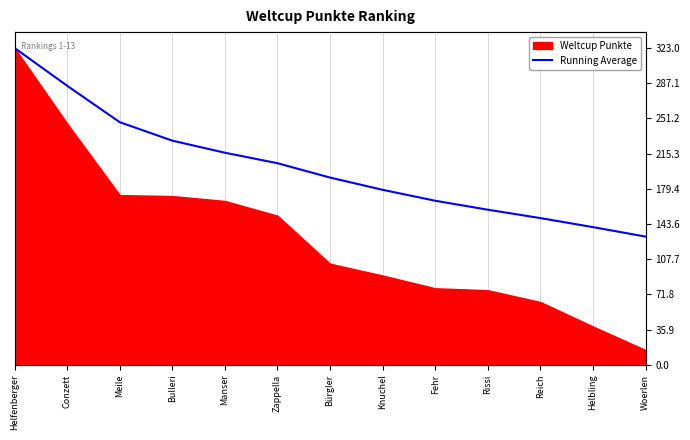

Which category has the highest value across all series?

Helfenberger